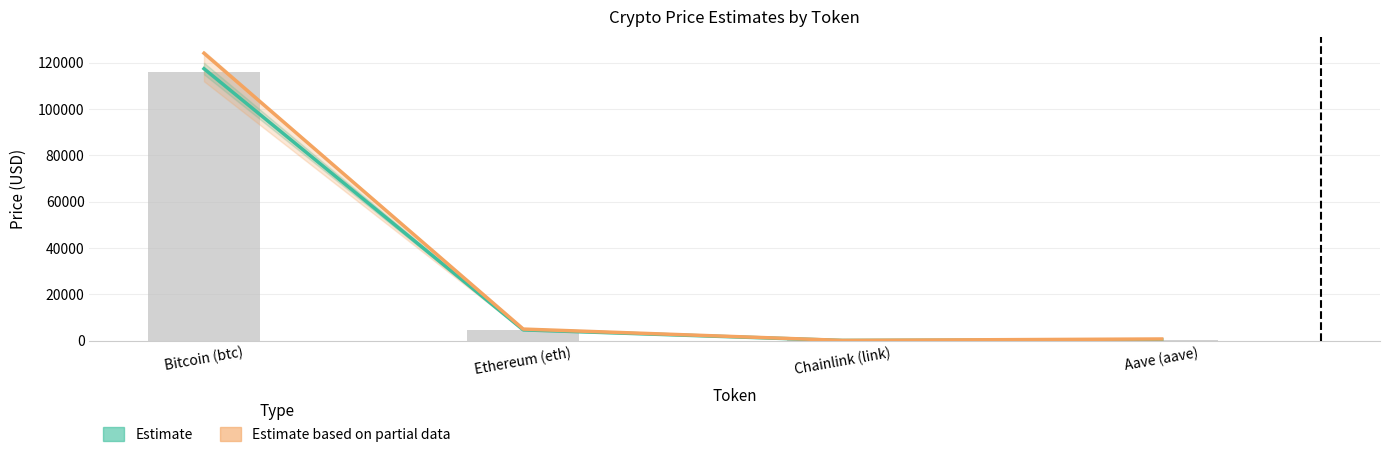

At which category is the sum across all series the highest?

Bitcoin (btc)